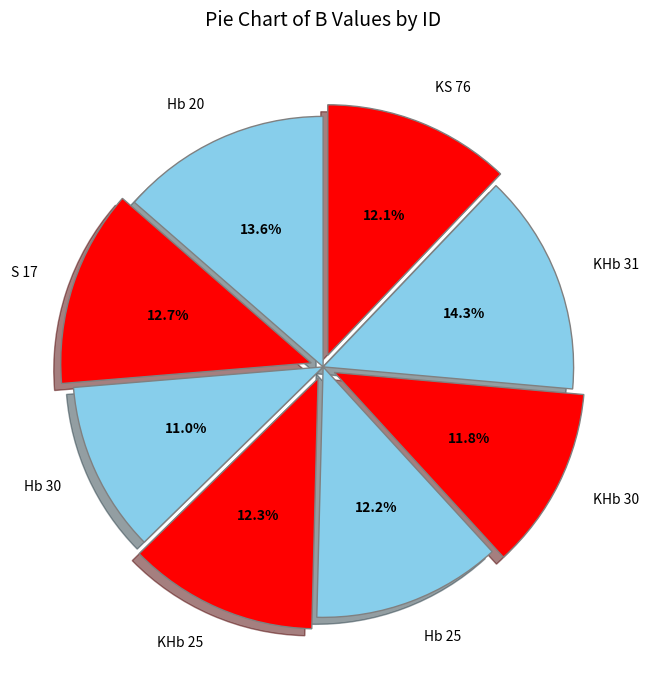

What is the ratio of the value at S 17 to the value at Hb 20?

0.9